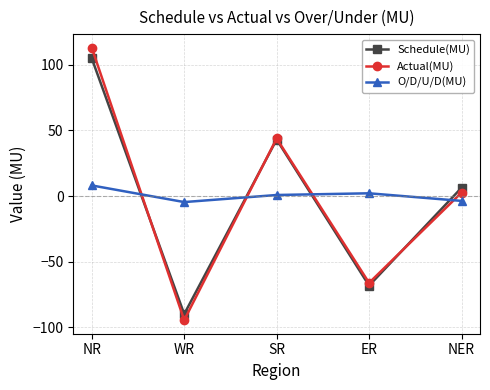

What is the label of the 5th point from the right?

NR